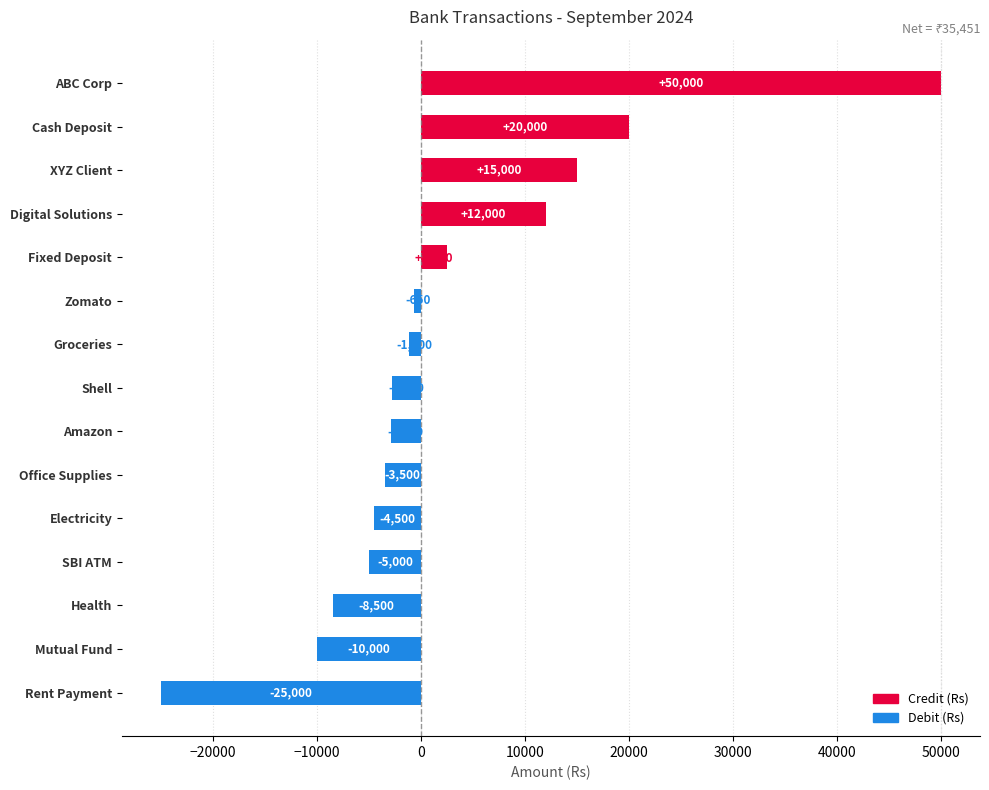

Are the bars horizontal?

Yes